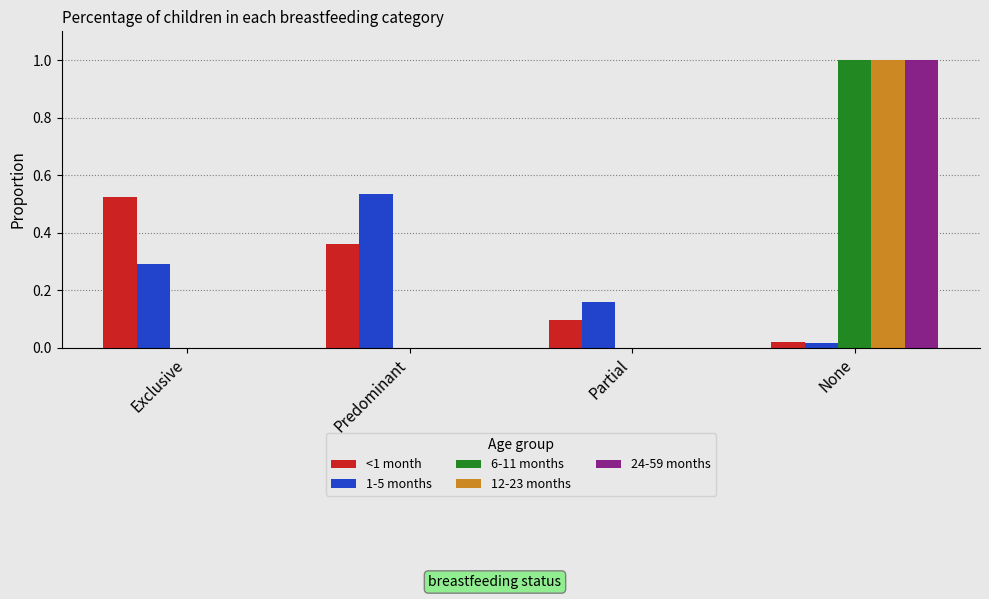

What is the total value across all series at Predominant?

0.9